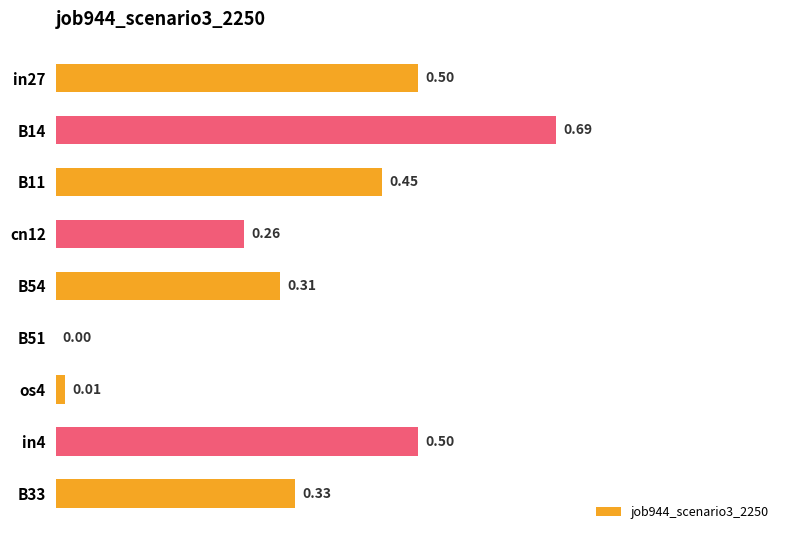

How many data points are above 0?

8